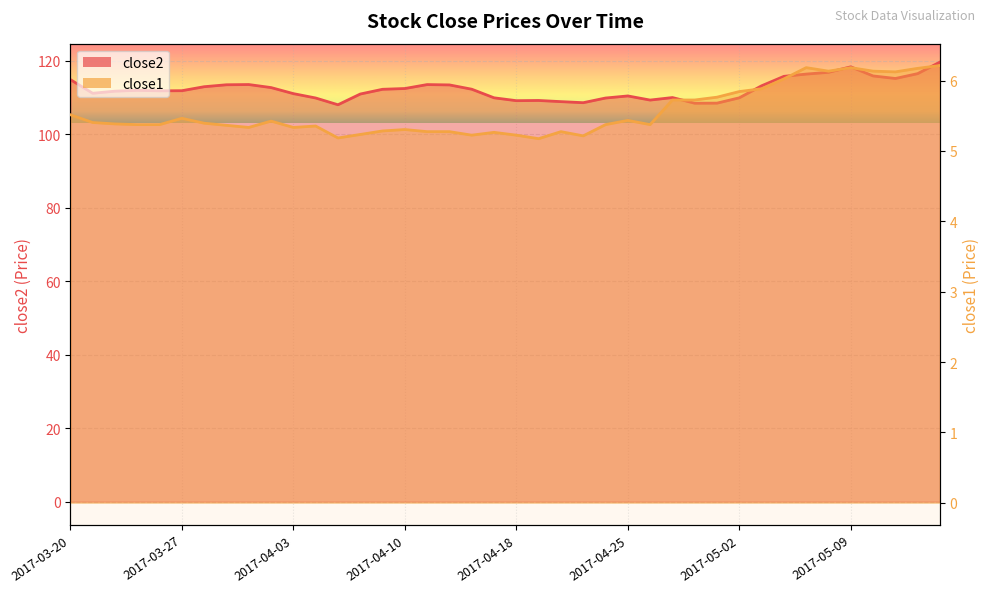

At 2017-03-30, list the series in order from smallest to largest.

close1, close2